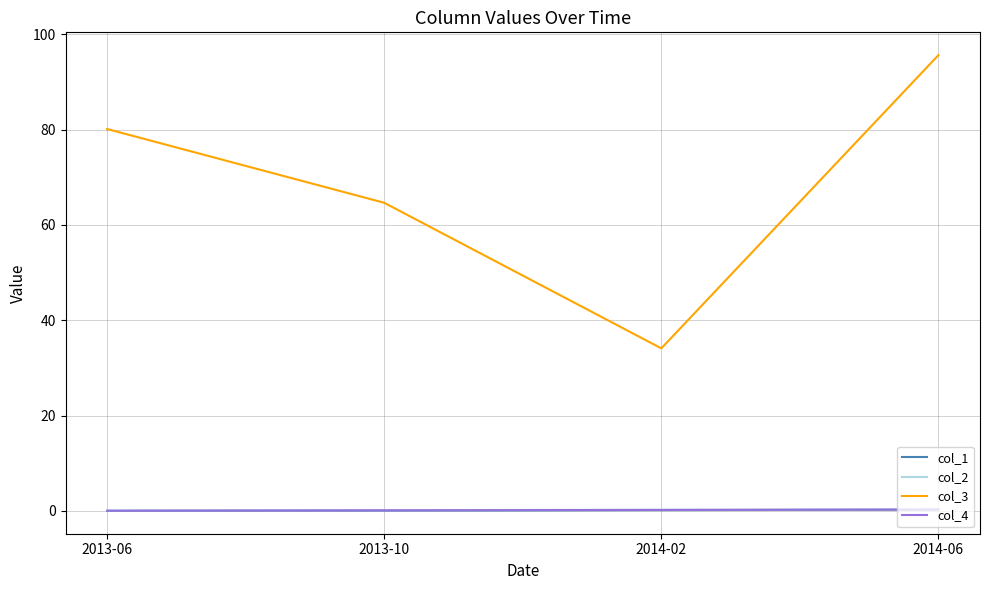

Read the col_1 value at 2013-10.

0.1